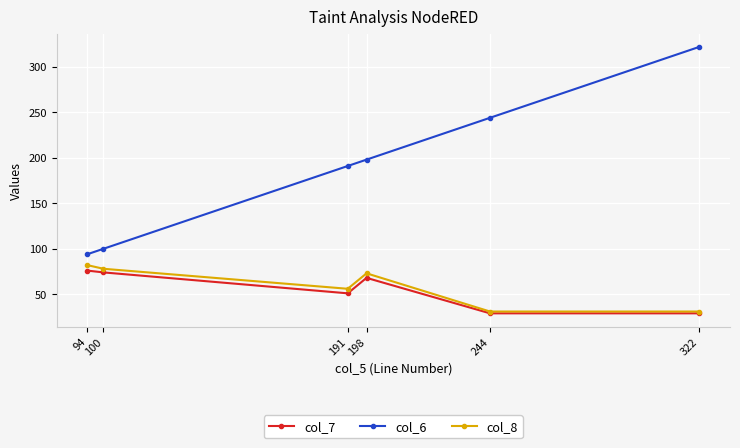

Is it true that col_8 equals 78 at 100?

True